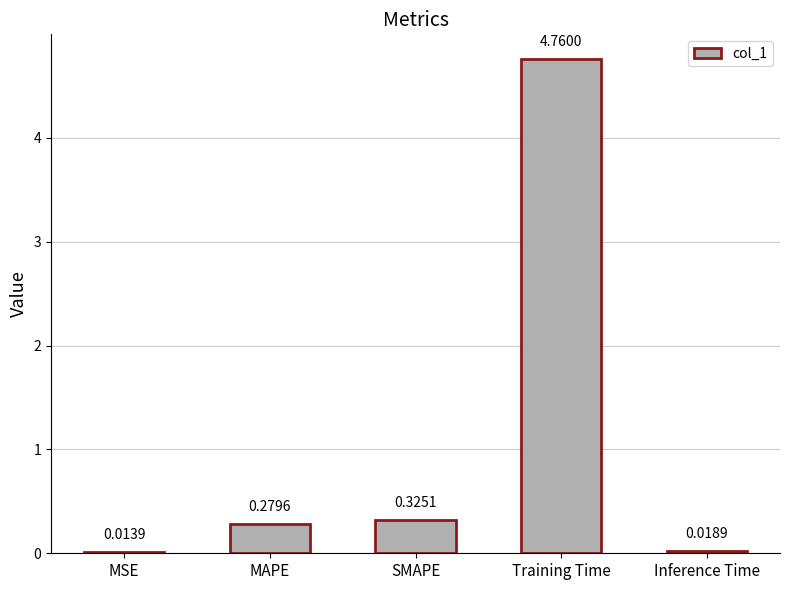

Which label corresponds to the largest value in the chart?

Training Time